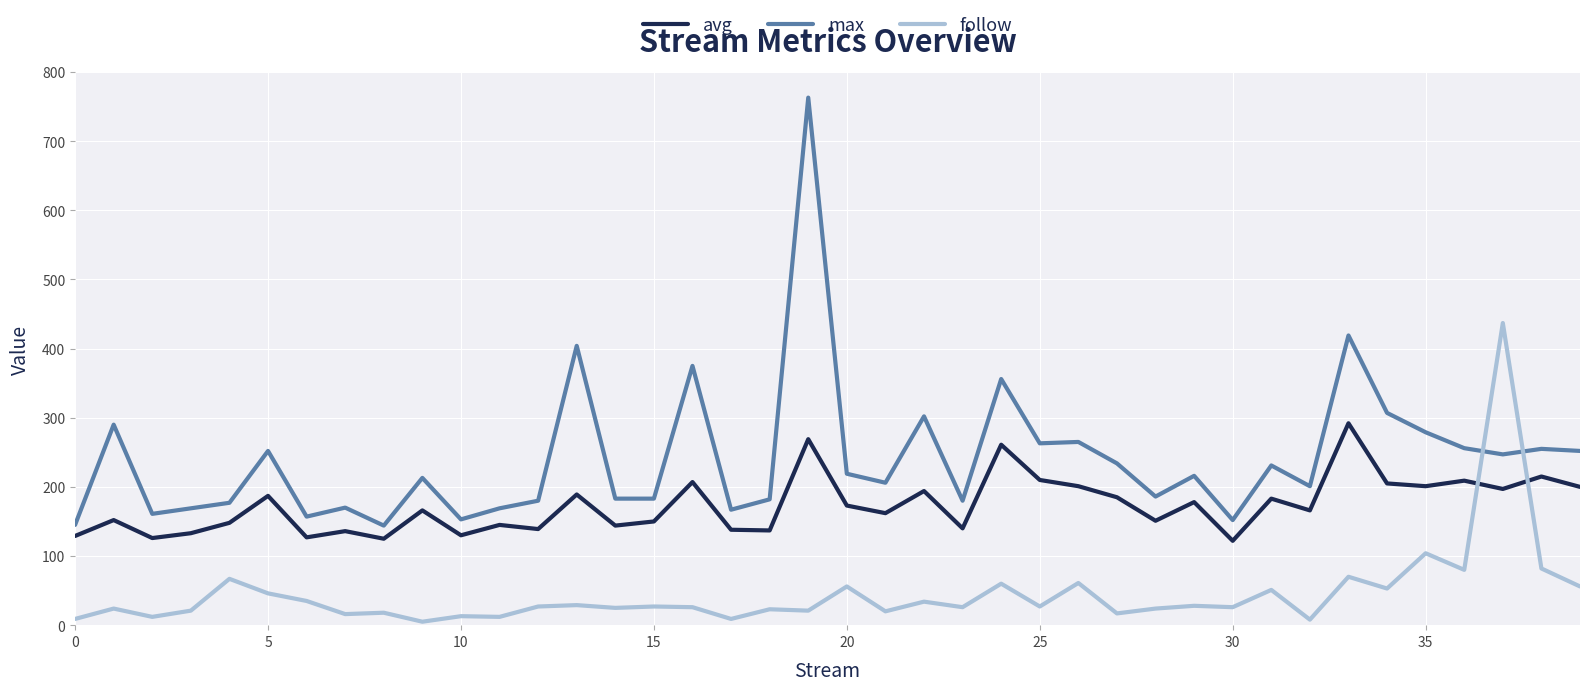

Which series has the largest total across all categories?

max